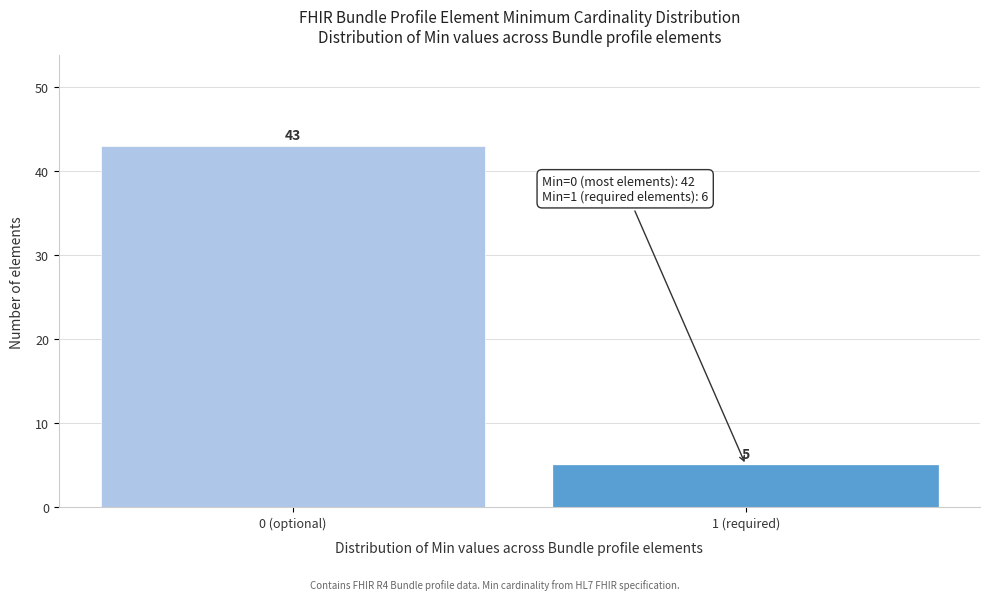

Reading left to right, list all the values displayed in this chart.

43	5